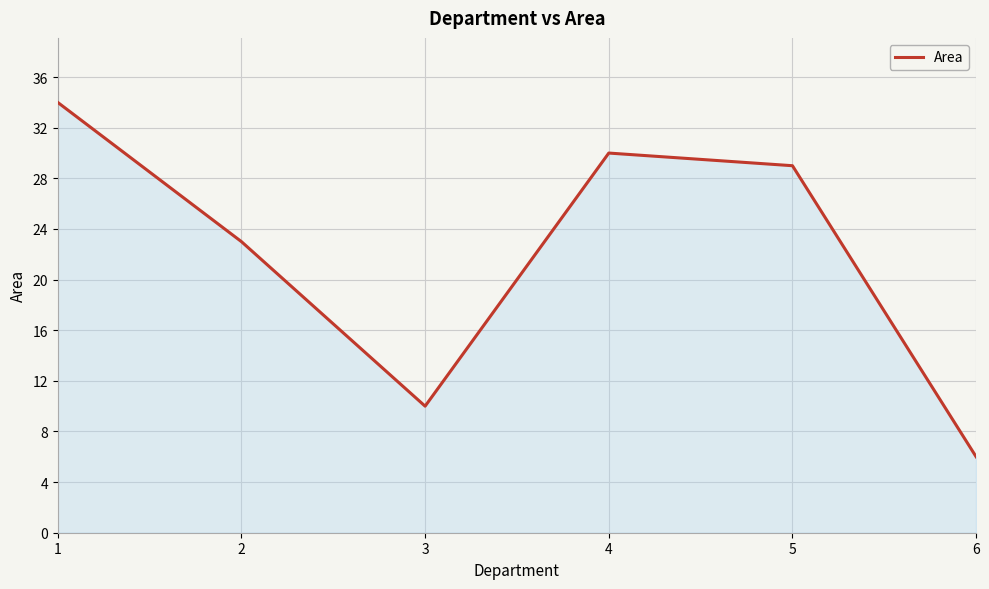

What is the change in value from 3 to 6?

-4